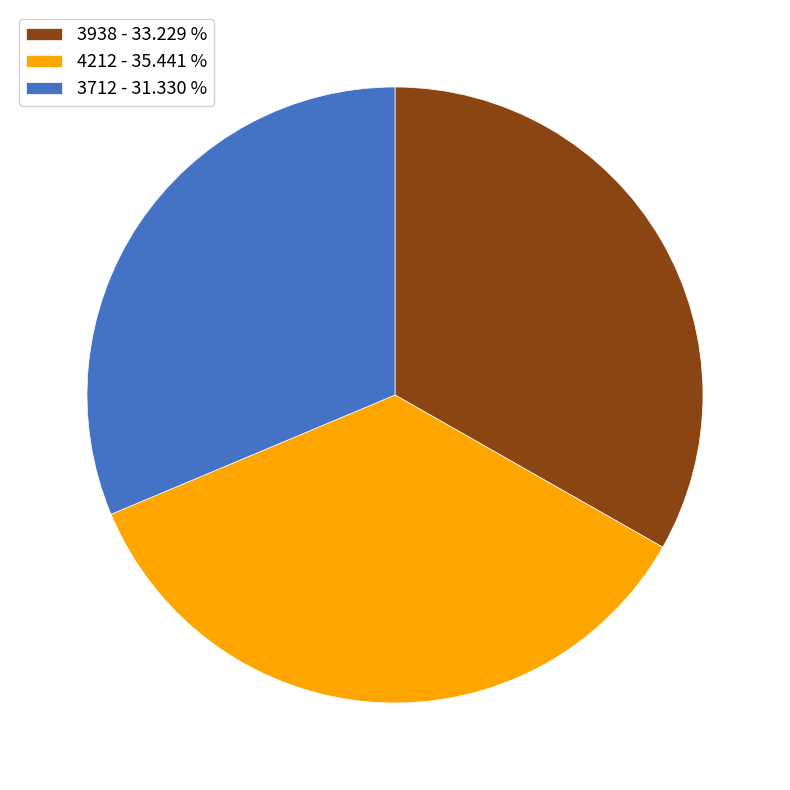

What is the largest slice in the pie chart?

4212